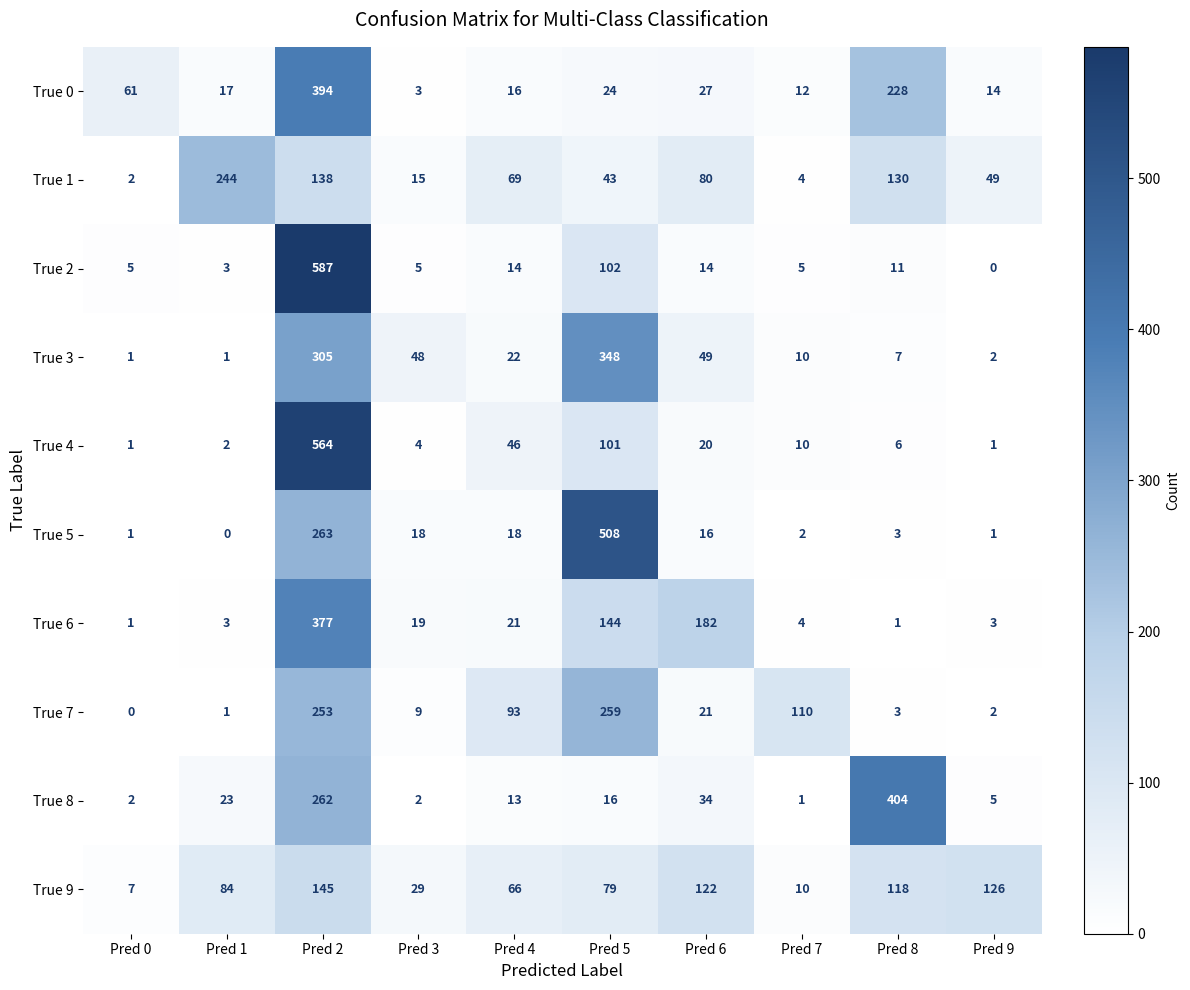

Where is True 8 nearest to the value 202?

Pred 2